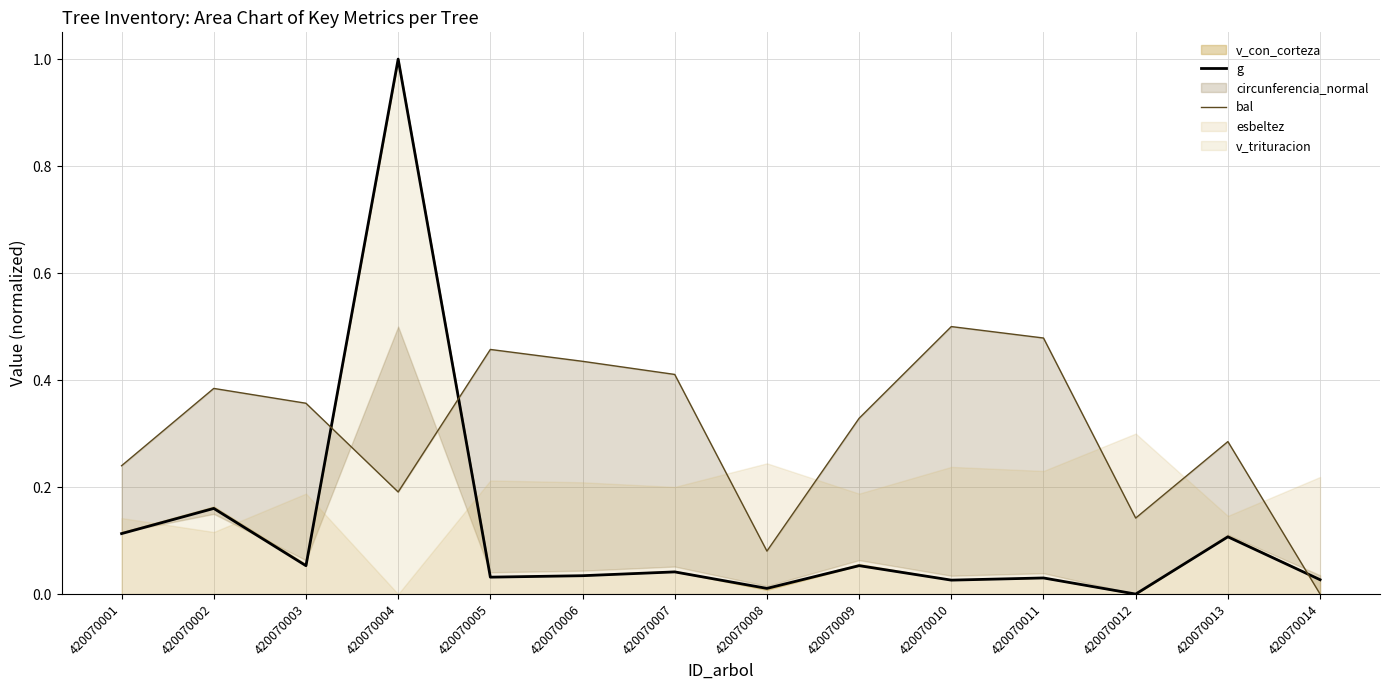

Which series changed the most between 420070007 and 420070012?

bal